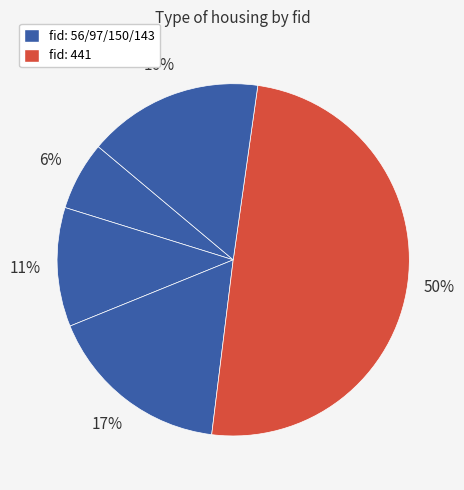

Which category has the biggest portion of the pie?

441